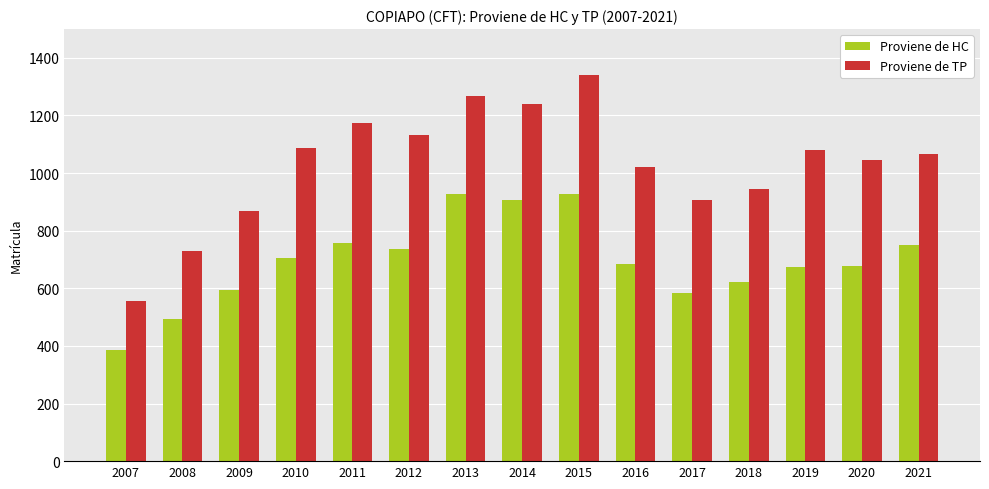

Rank the series by their average value, from lowest to highest.

Proviene de HC, Proviene de TP